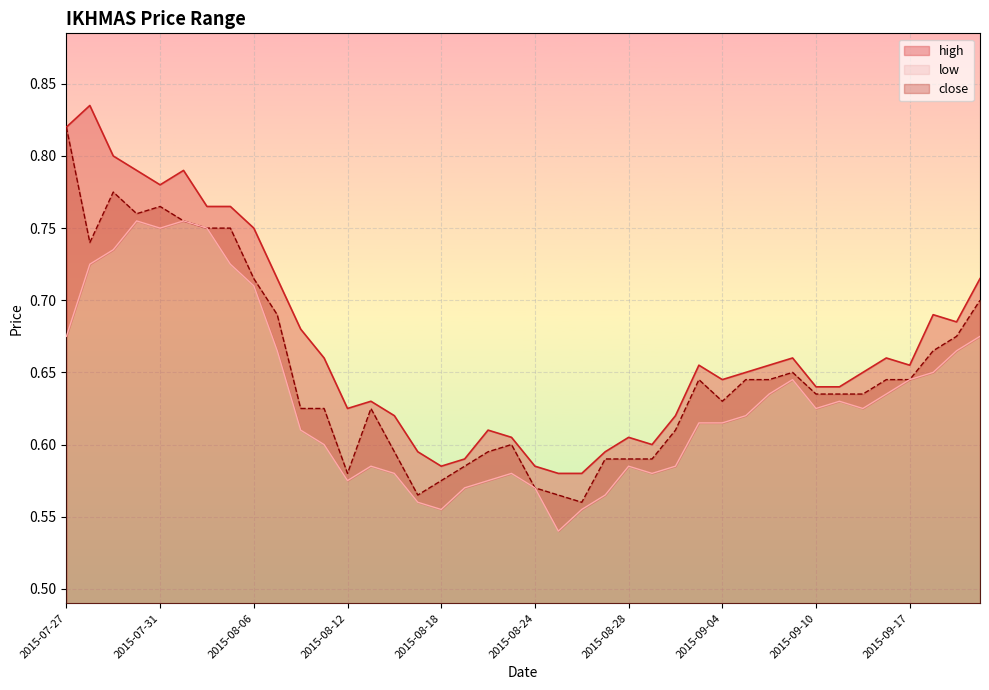

What is the difference between the maximum and second lowest values in the low series?

0.2